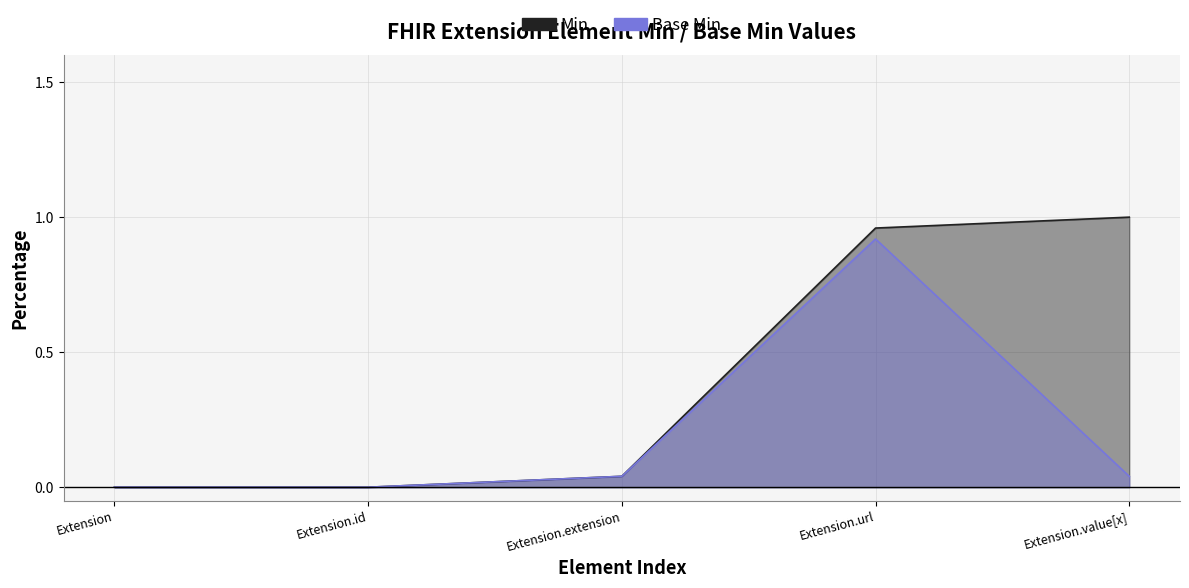

Reading left to right, list all the values displayed in this chart.

Min: Extension=0.0	Extension.id=0.0	Extension.extension=0.0	Extension.url=1.0	Extension.value[x]=1.0
Base Min: Extension=0.0	Extension.id=0.0	Extension.extension=0.0	Extension.url=0.9	Extension.value[x]=0.0